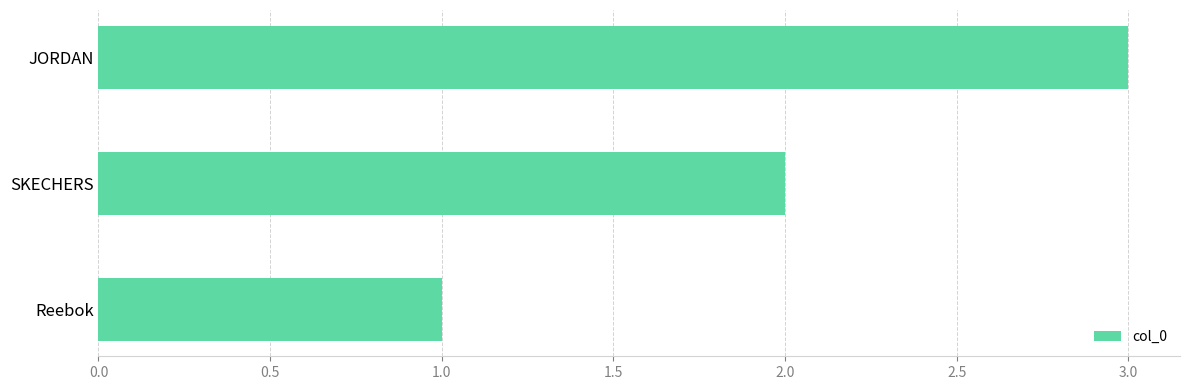

Which category has the highest value across all series?

JORDAN